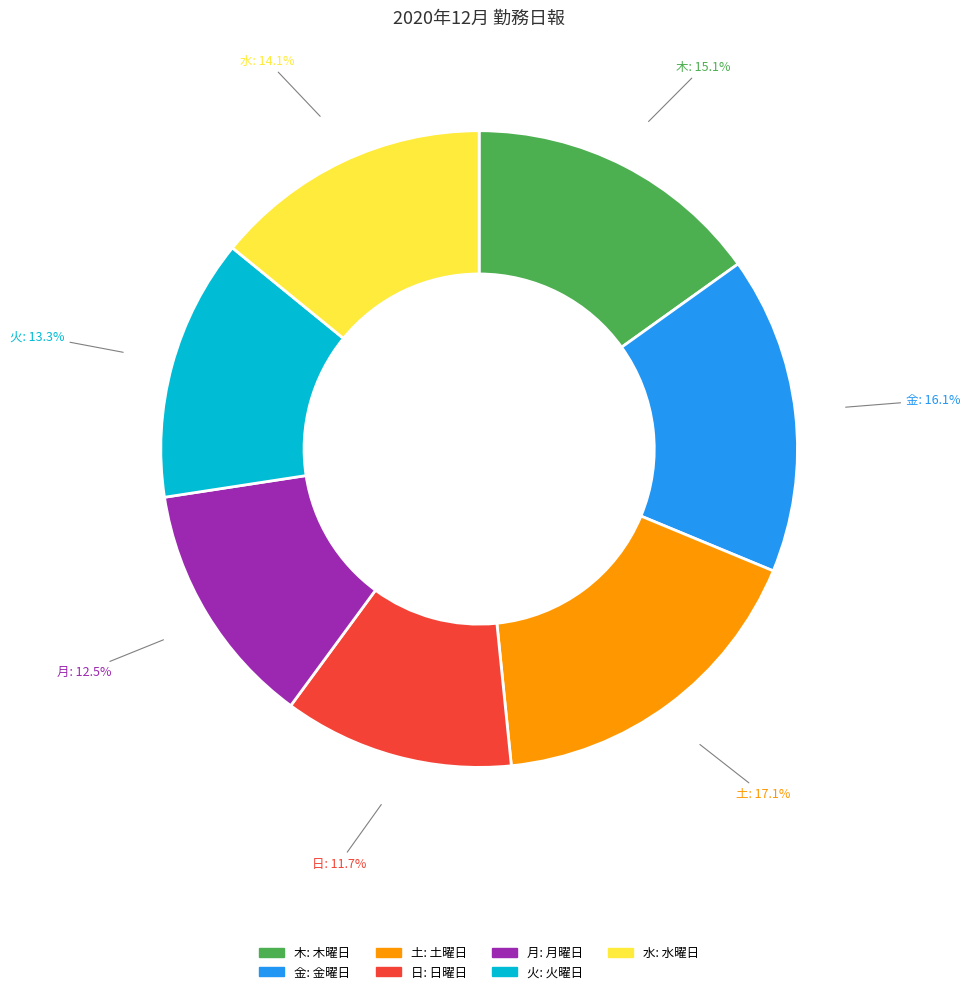

Approximately how many times larger is the value at 水 compared to 金?

0.9